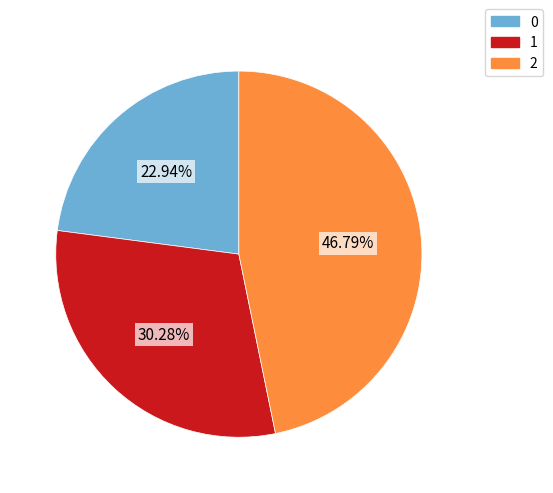

To the nearest percent, what is the average slice percentage?

33%